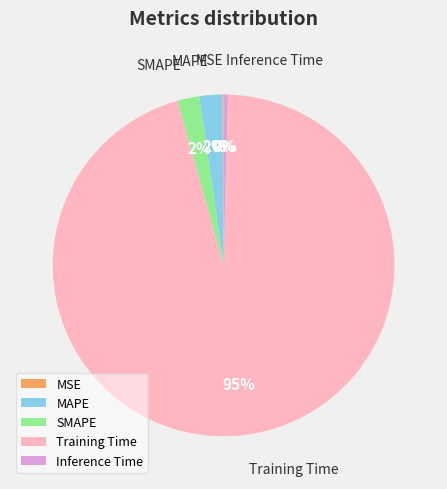

To the nearest percent, what portion does MAPE represent?

2%